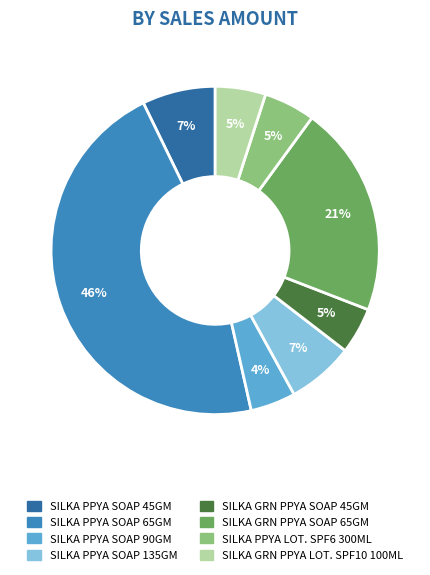

To the nearest percent, what is the average slice percentage?

12%